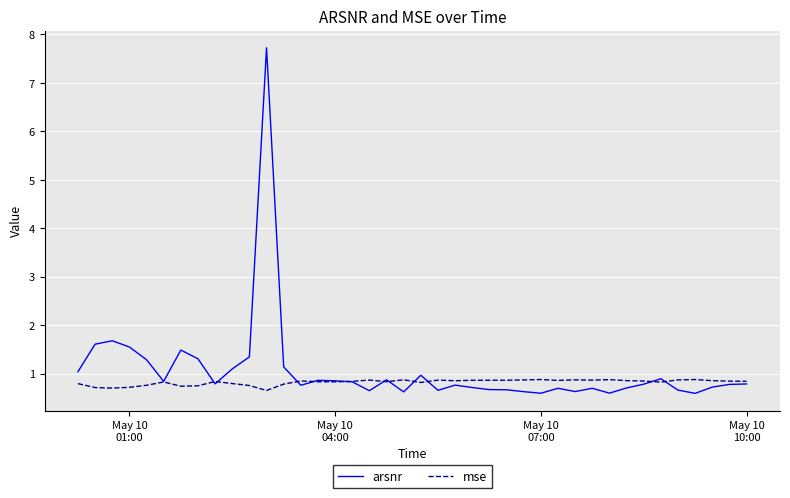

Is this an area chart (filled region under the line)?

No